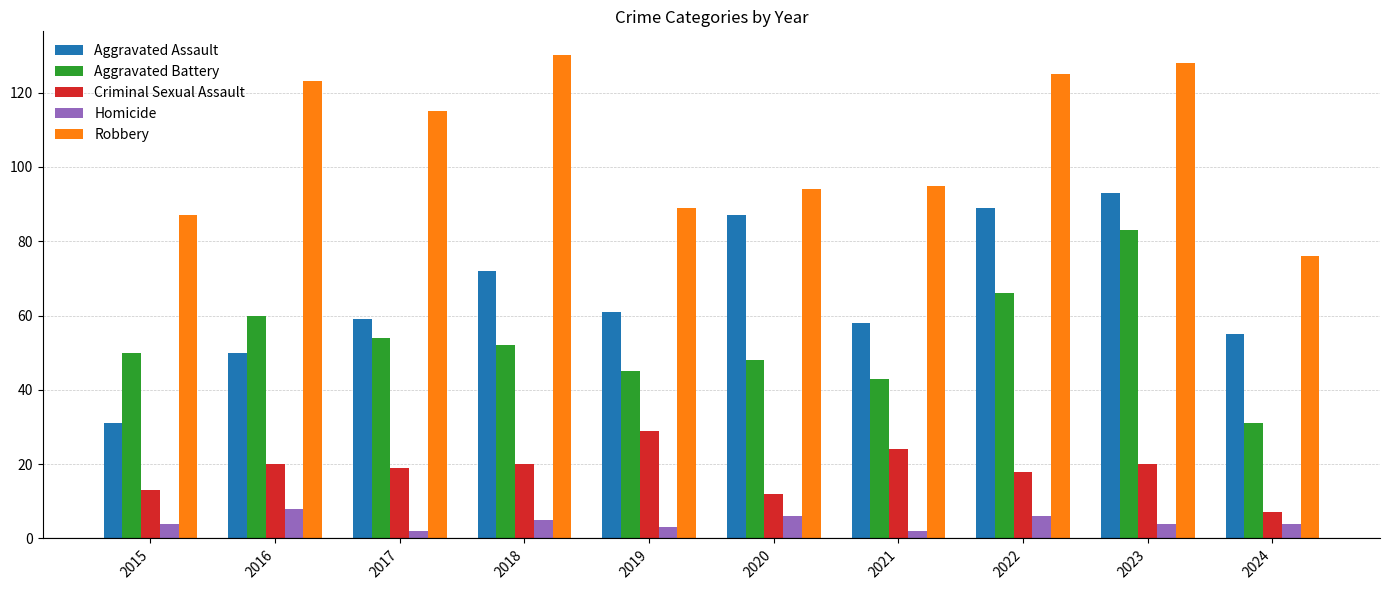

Which series has the largest range (max minus min)?

Aggravated Assault